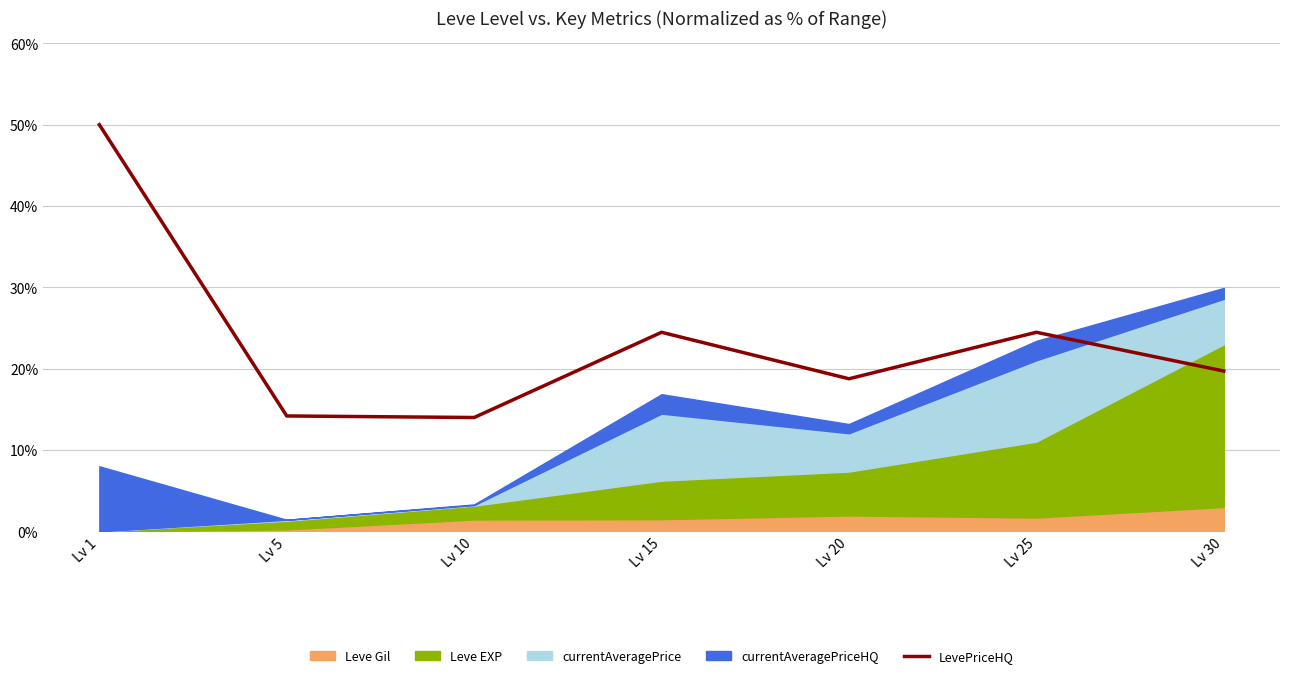

What is the value of the 5th point from the left?

18.8